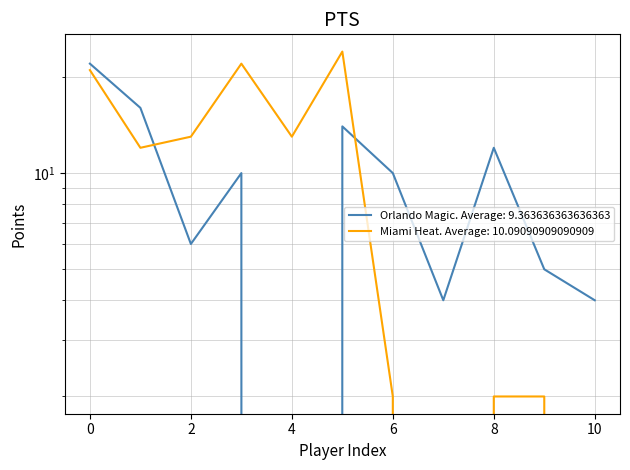

Does the chart display data point markers on the line(s)?

No